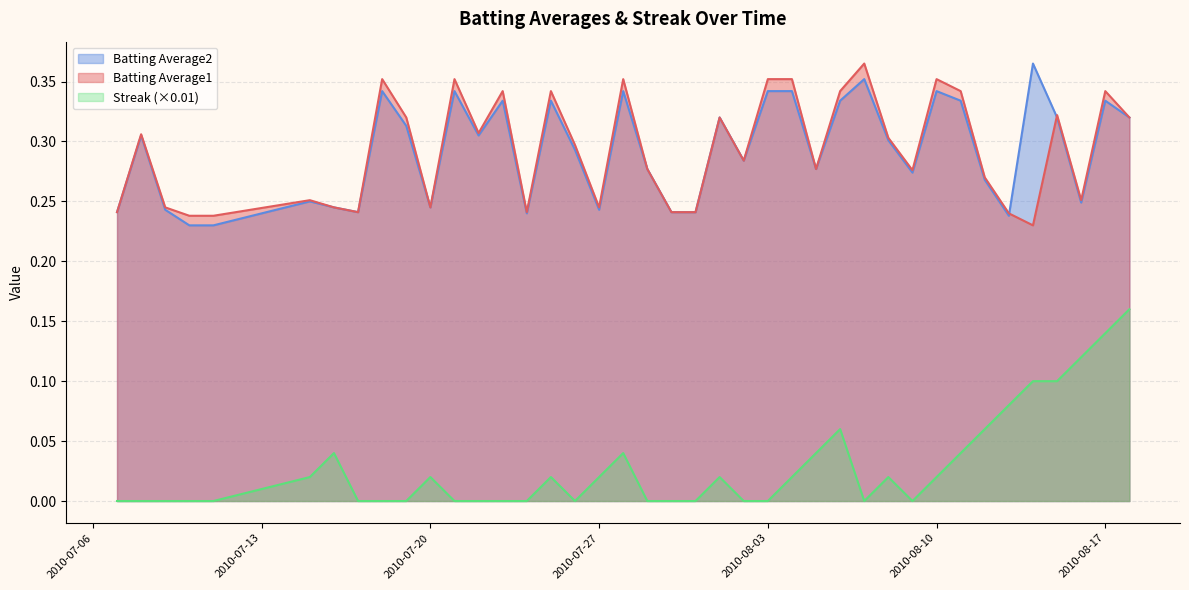

True or false: Batting Average1 and Streak (×0.01) intersect in this chart.

False